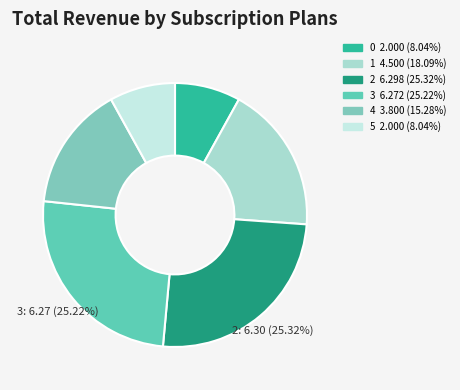

The 5 slice represents 8% of the pie. True or false?

True